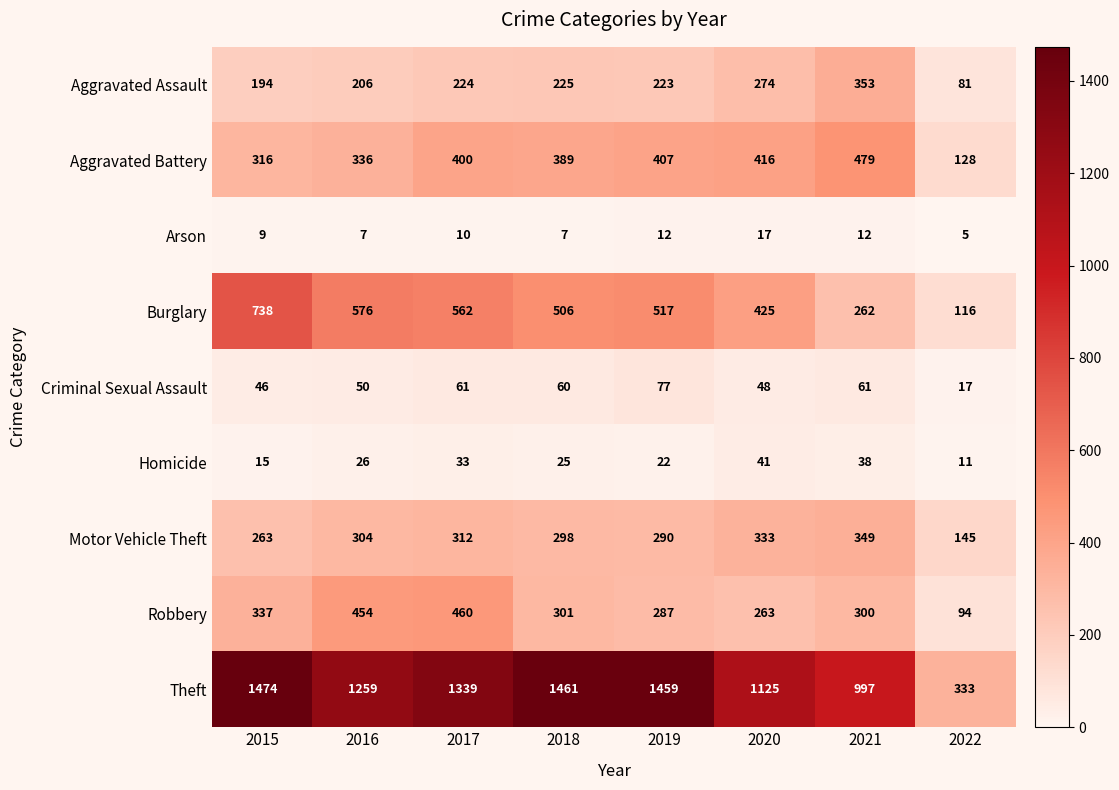

True or false: Theft has a value of 1474 at 2015.

True